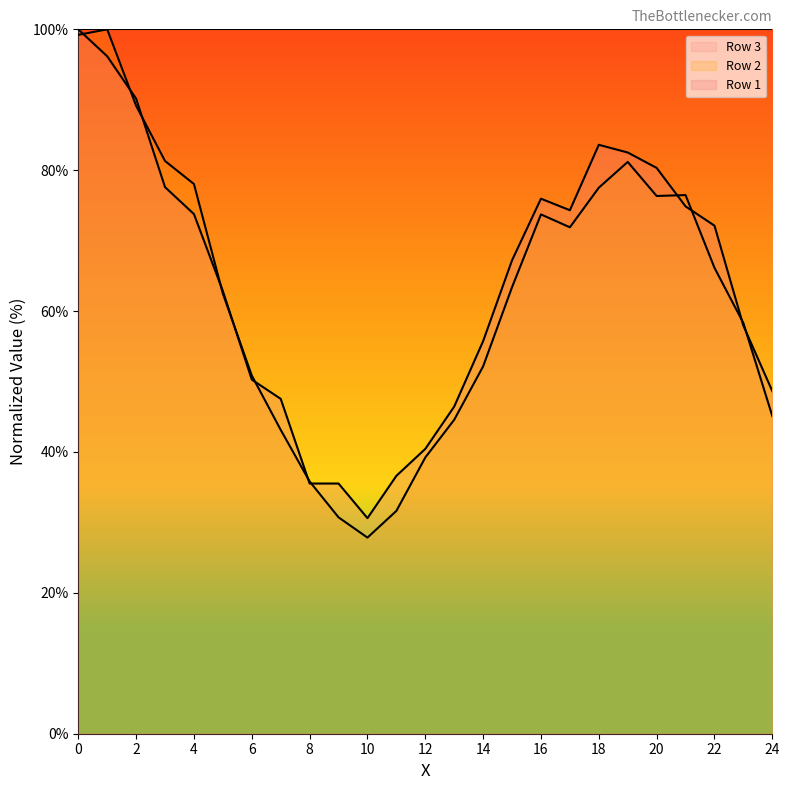

Which series has the widest spread of values?

Row 2